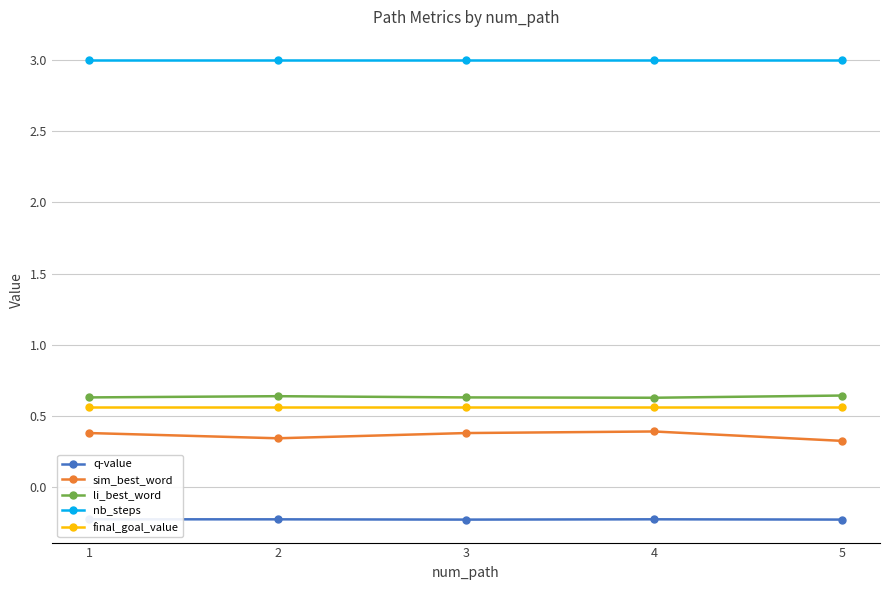

Which category has the highest value across all series?

1